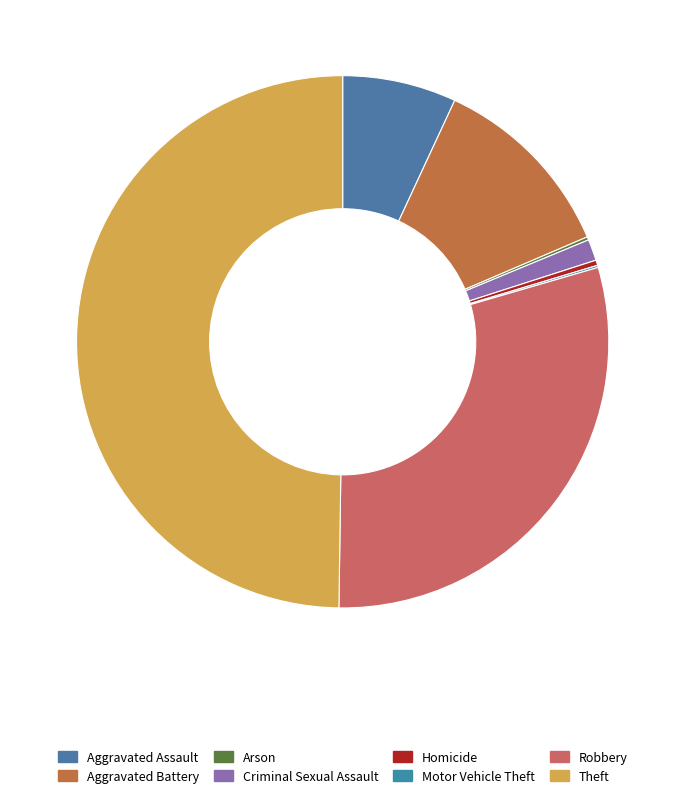

Is there a majority slice in this chart?

No